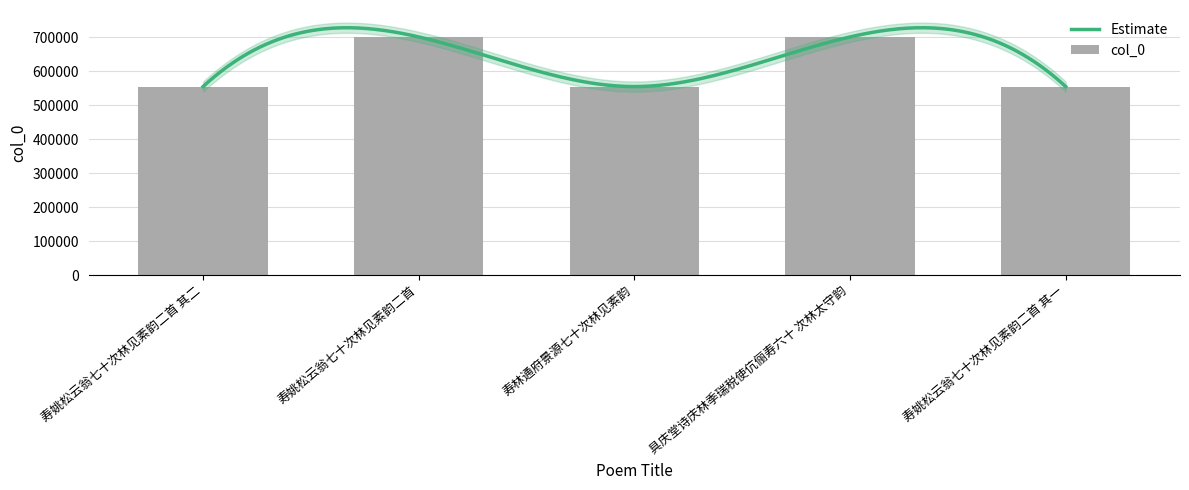

List the labels in order of value, largest first.

具庆堂诗庆林季瑞税使伉俪寿六十 次林太守韵, 寿姚松云翁七十次林见素韵二首, 寿姚松云翁七十次林见素韵二首 其二, 寿姚松云翁七十次林见素韵二首 其一, 寿林通府景源七十次林见素韵